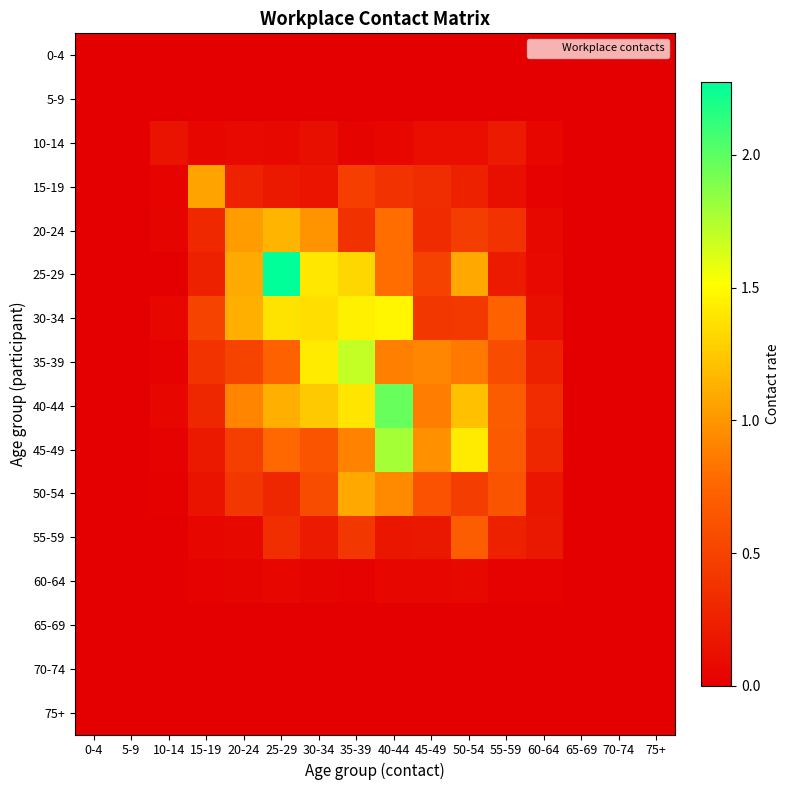

At which category is the sum across all series the highest?

40-44